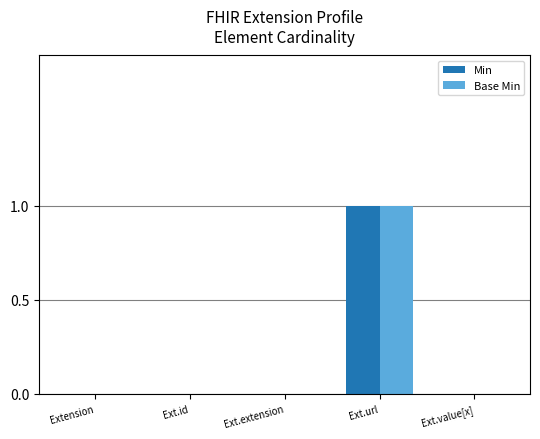

Is it true that Base Min equals 0 at Ext.id?

True